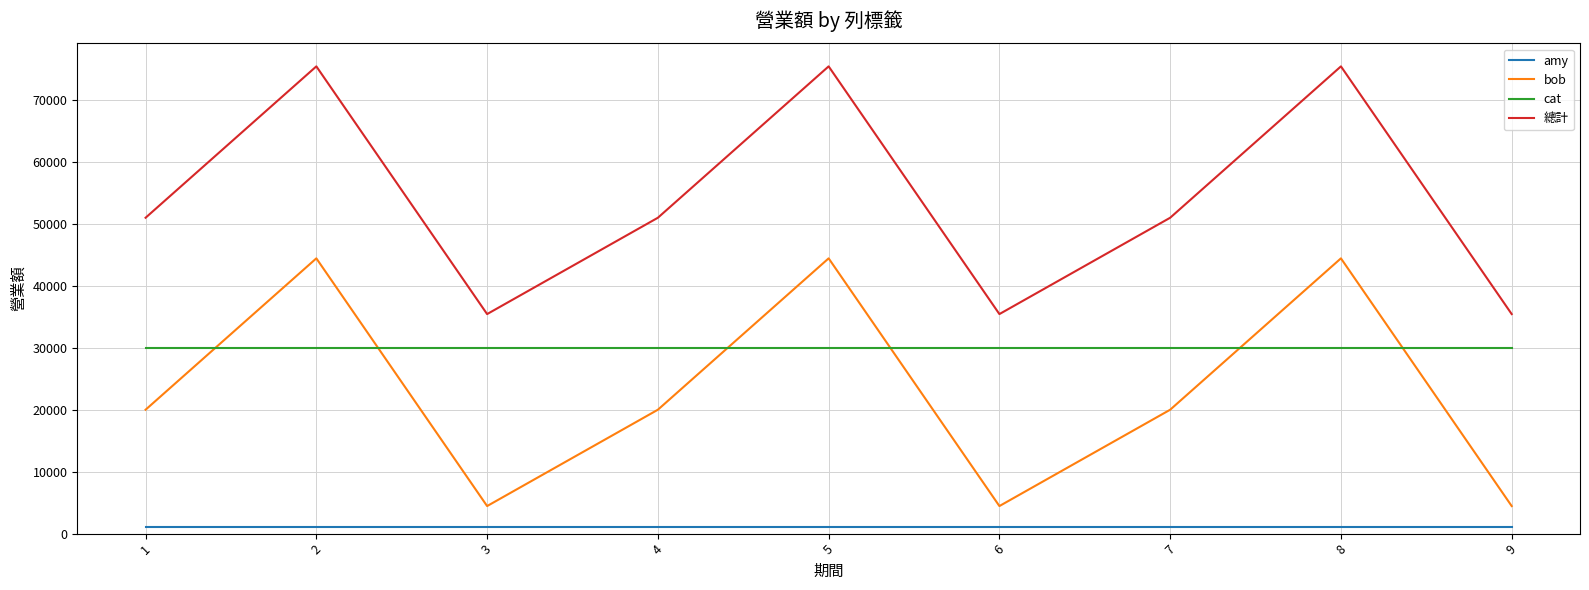

At 9, list the series in order from largest to smallest.

總計, cat, bob, amy